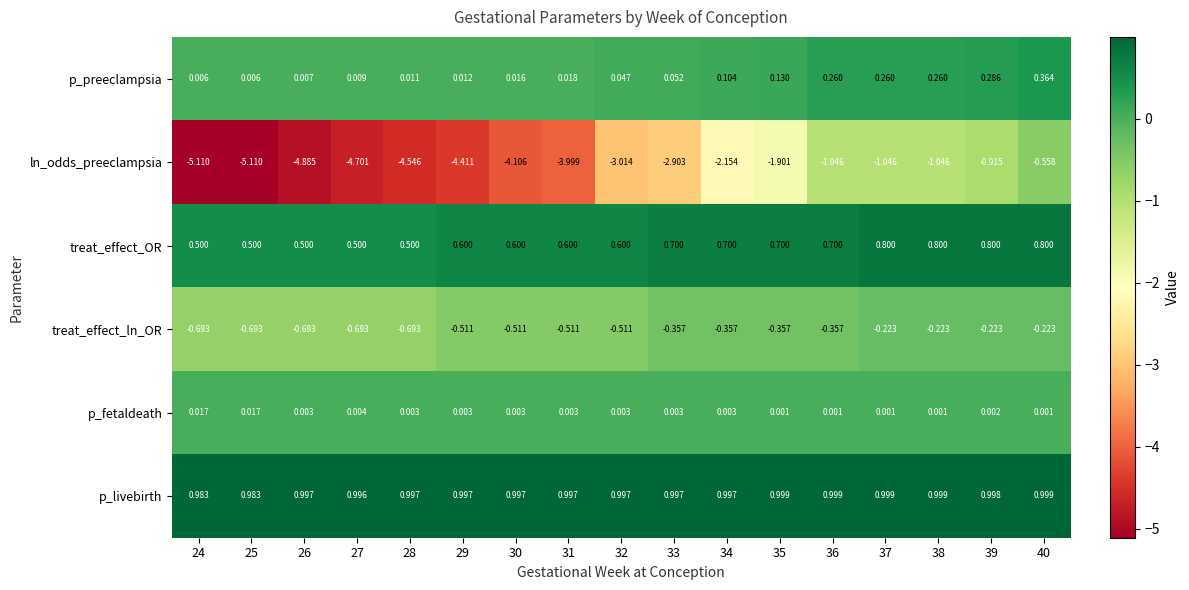

List the series in order of their peak value, highest first.

p_livebirth, treat_effect_OR, p_preeclampsia, p_fetaldeath, treat_effect_ln_OR, ln_odds_preeclampsia